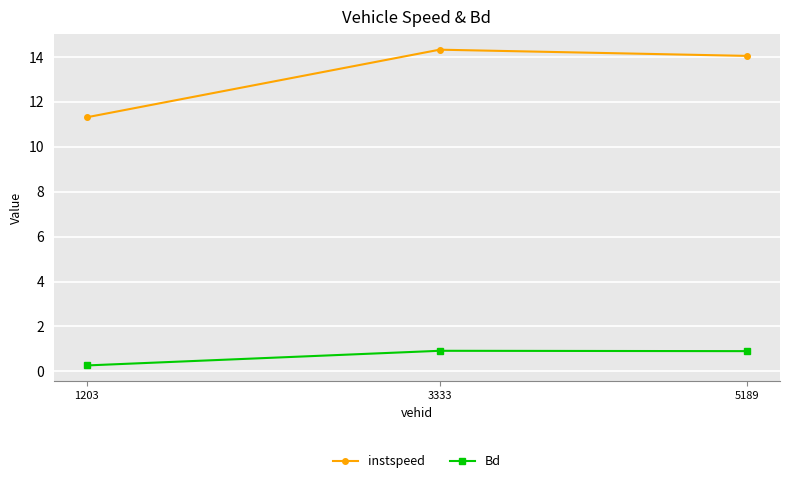

Reading right to left, what are all the values shown in this chart?

instspeed: 5189=14.0	3333=14.3	1203=11.3
Bd: 5189=0.9	3333=0.9	1203=0.3